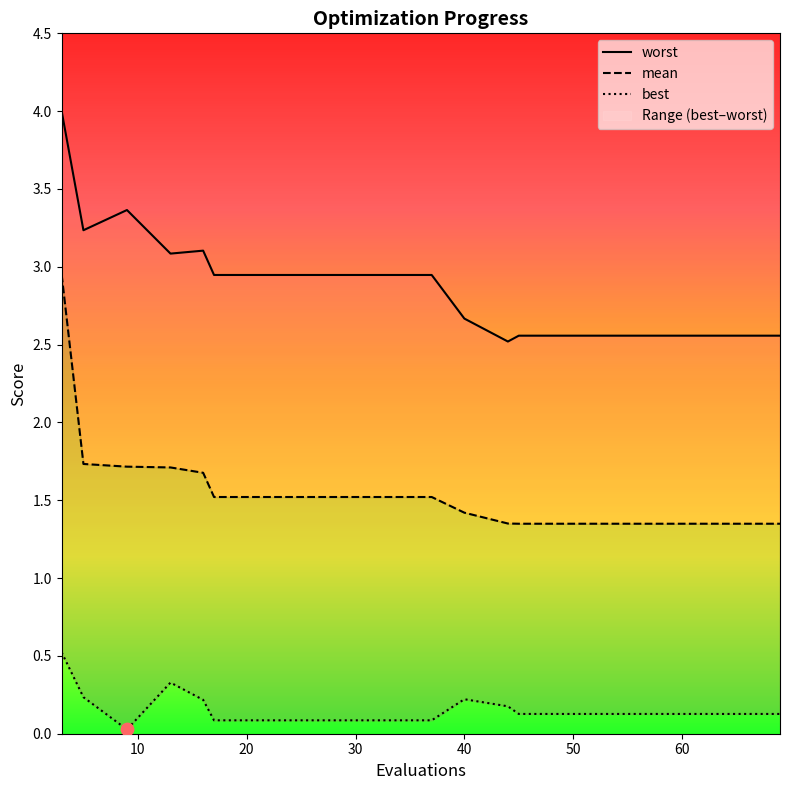

At how many categories does at least one series exceed 0?

20